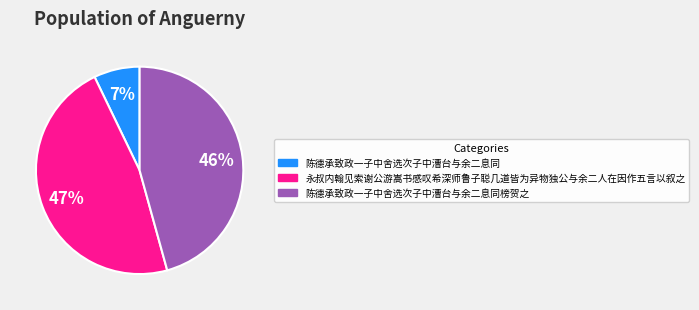

Is there any slice that represents more than half of the pie?

No